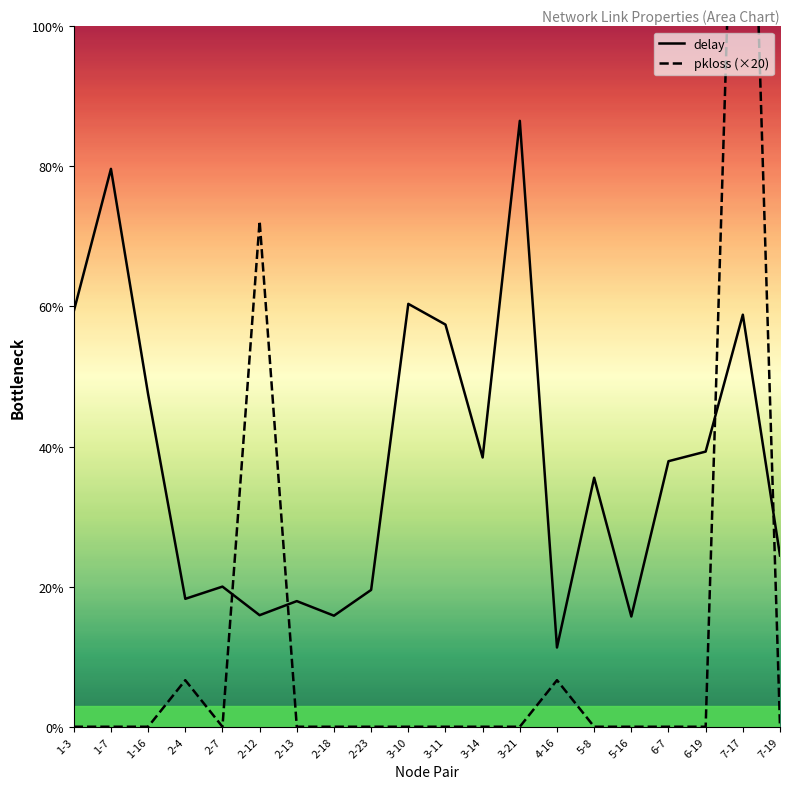

List the labels in order of delay value, smallest first.

4-16, 5-16, 2-18, 2-12, 2-13, 2-4, 2-23, 2-7, 7-19, 5-8, 6-7, 3-14, 6-19, 1-16, 3-11, 7-17, 1-3, 3-10, 1-7, 3-21